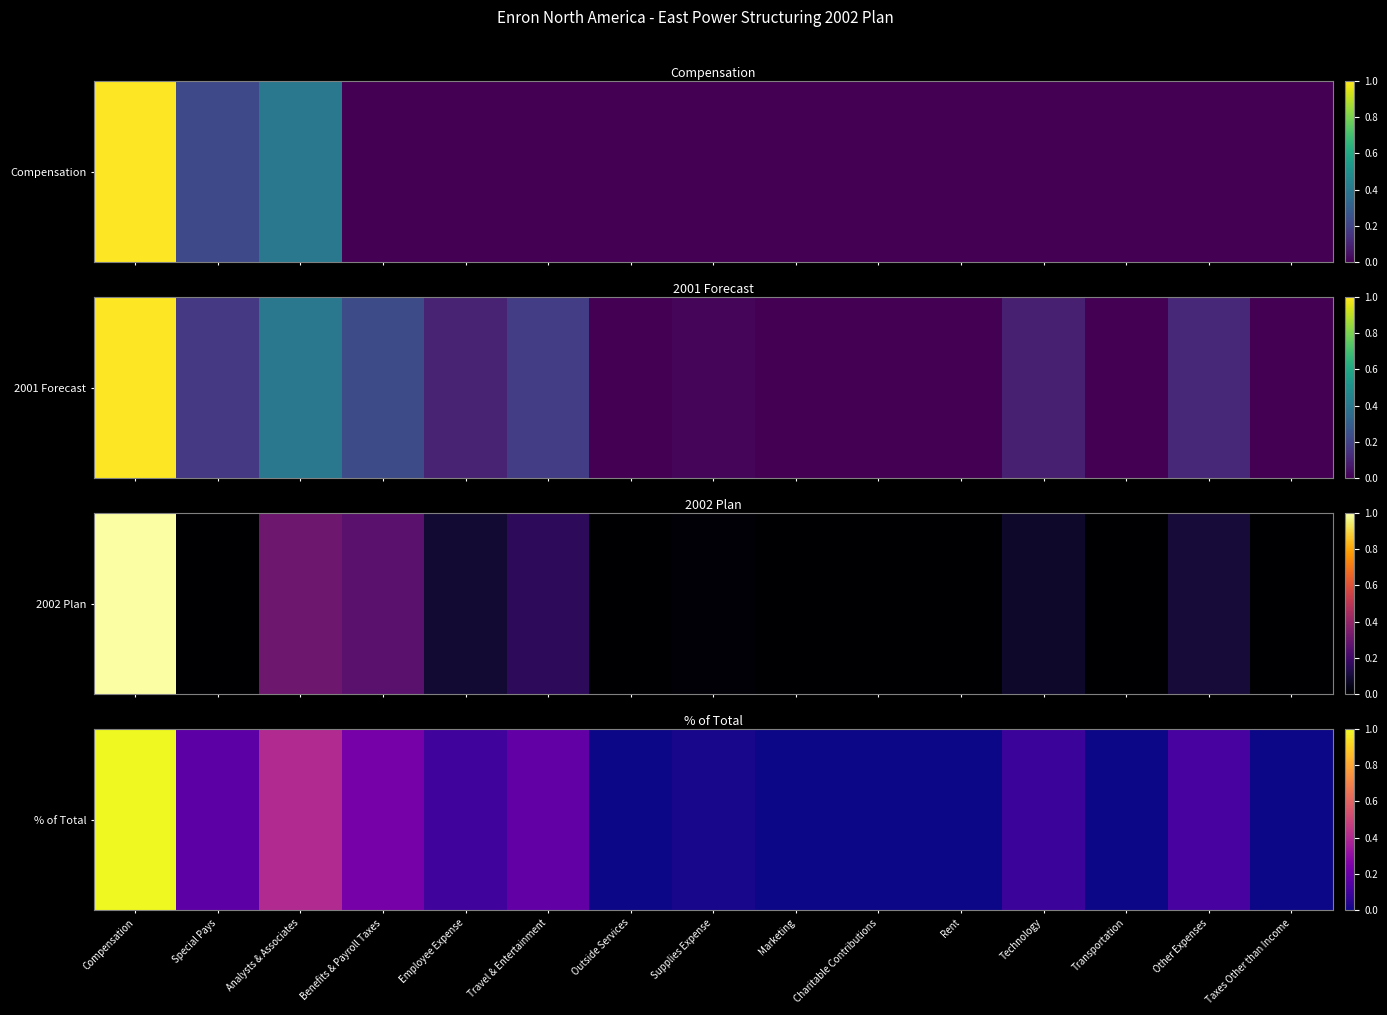

Which has a higher value, Outside Services or Technology?

Technology